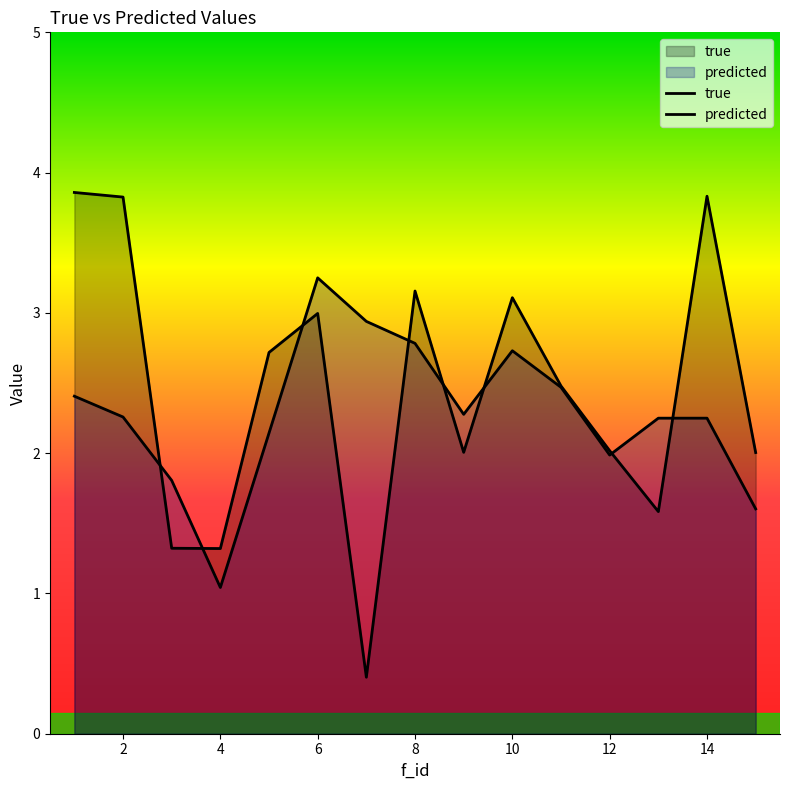

At which label does true reach its minimum?

7